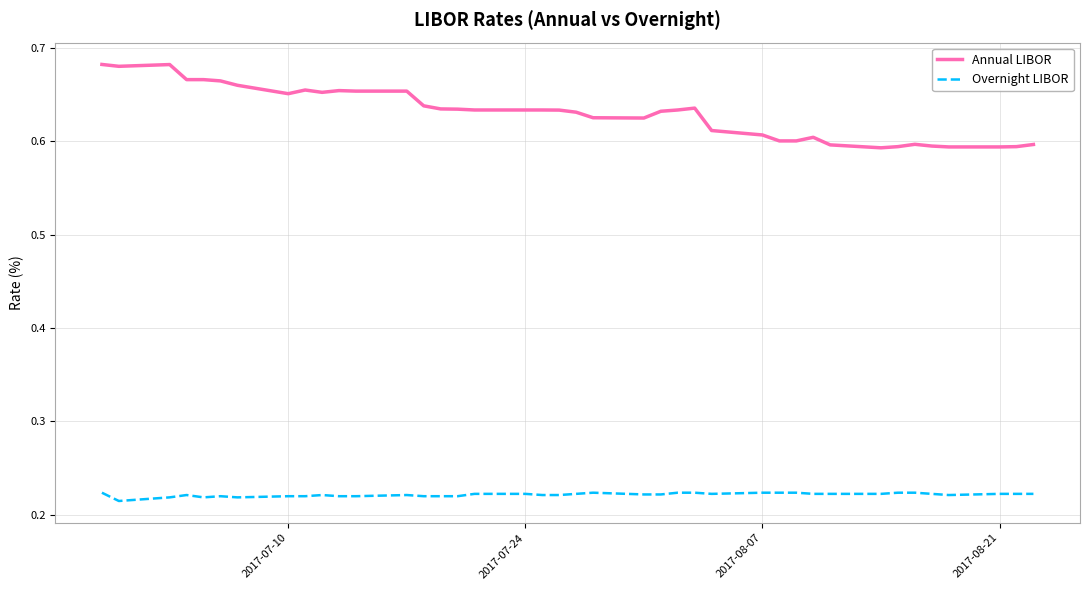

List the series in order of their overall mean, lowest first.

Overnight LIBOR, Annual LIBOR